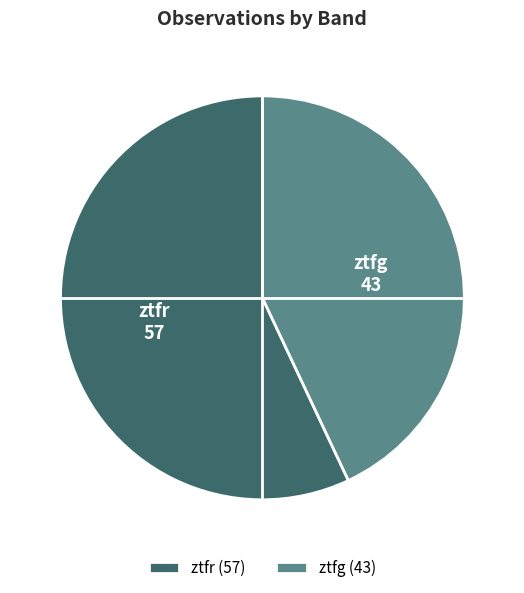

Approximately how many times larger is the value at ztfr (57) compared to ztfg (43)?

1.3